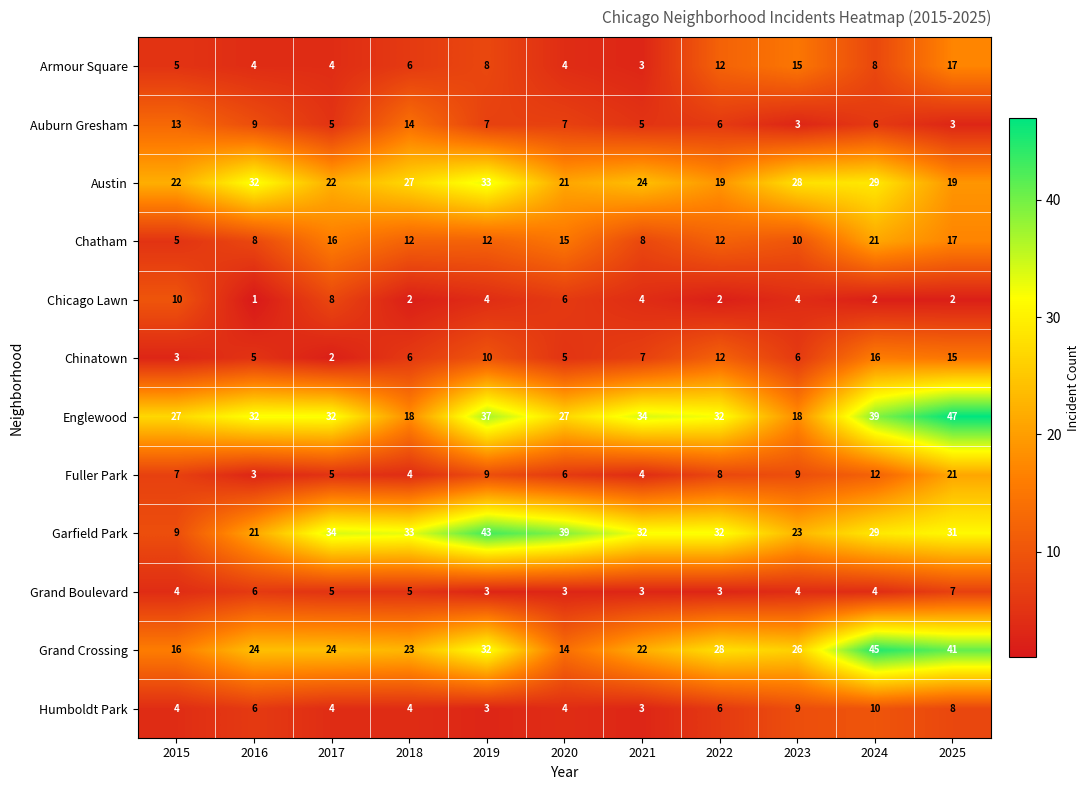

Is the value of Auburn Gresham at 2024 greater than the value of Grand Crossing at 2019?

No